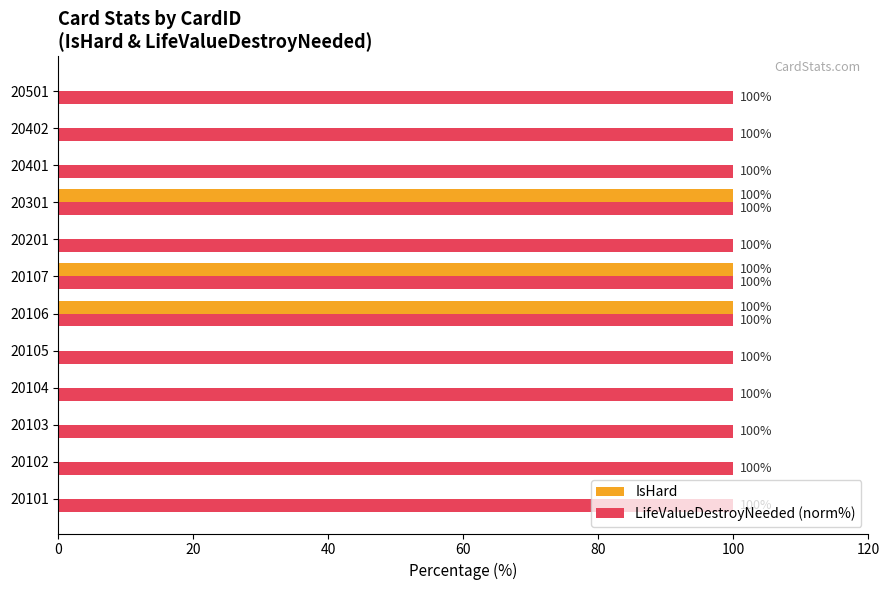

What is the maximum value shown in the chart?

100